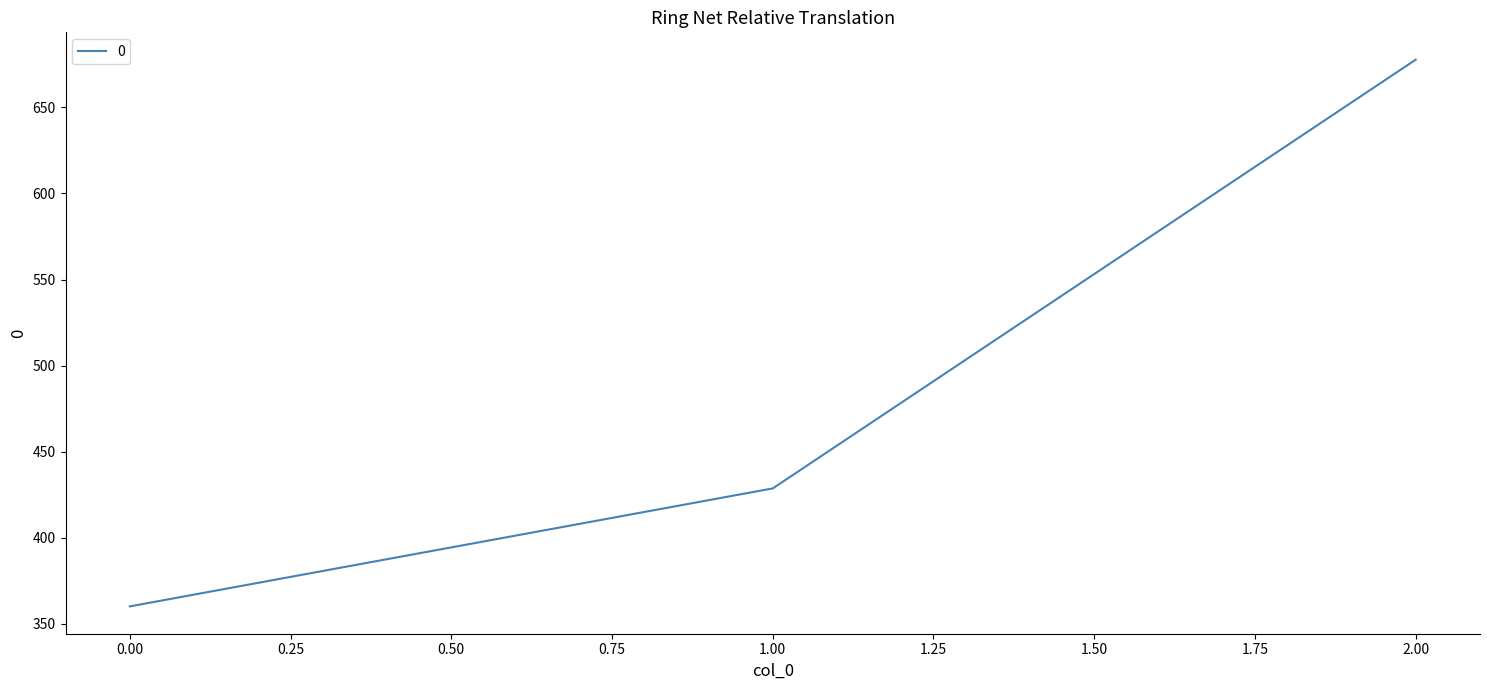

What is the smallest value displayed?

360.0